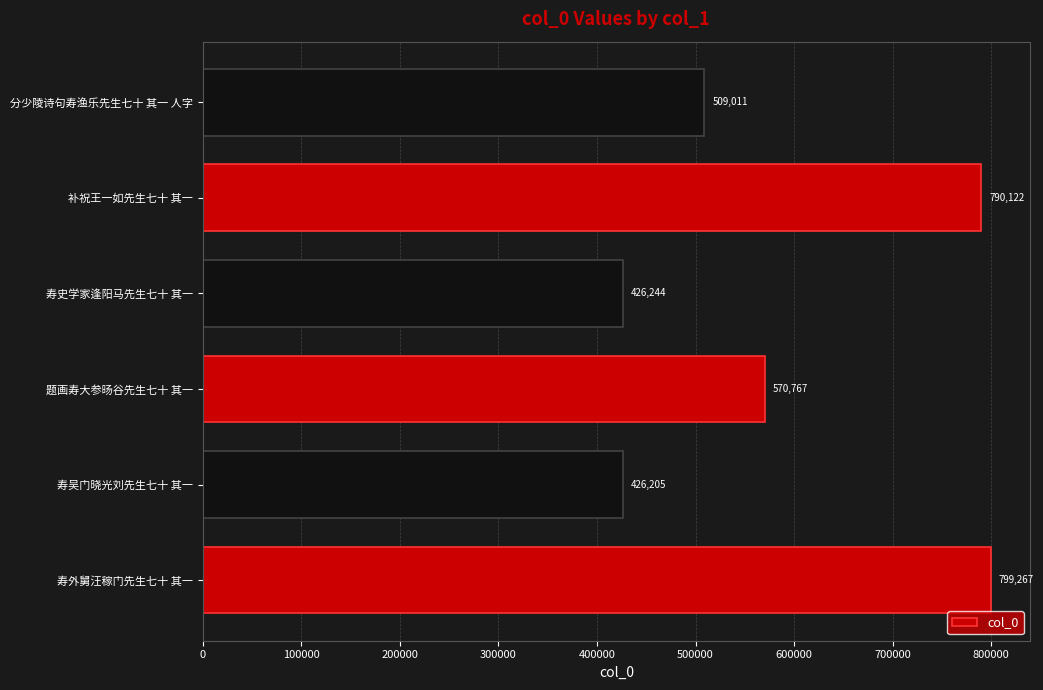

How many data points are less than 570767?

3